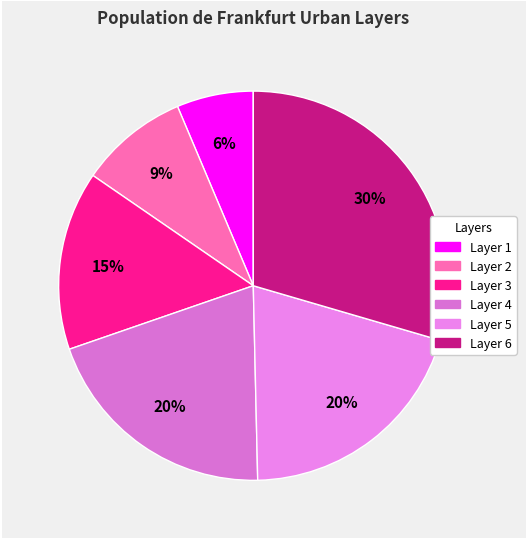

Is there a majority slice in this chart?

No